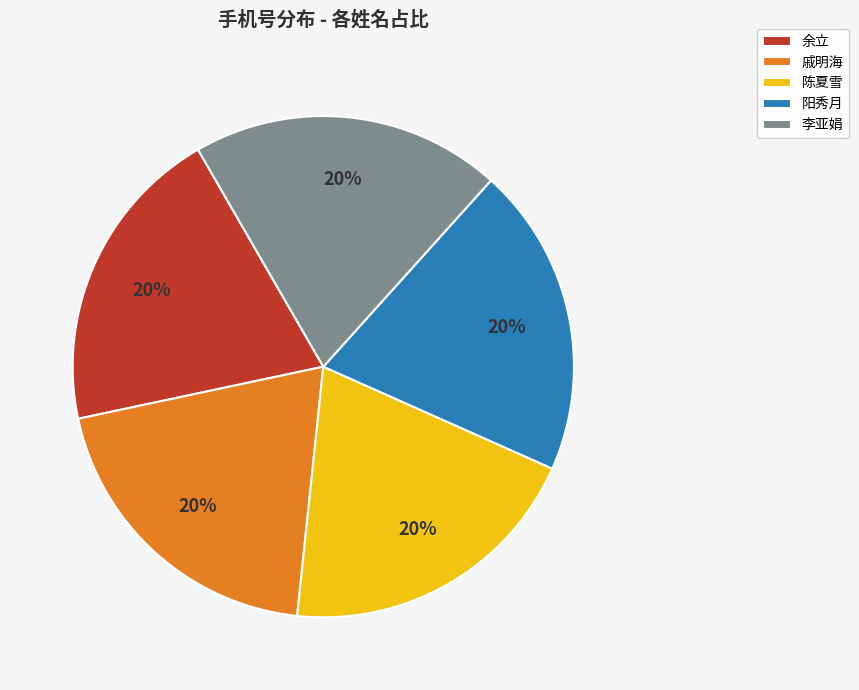

Approximately how many times larger is the value at 戚明海 compared to 余立?

1.0